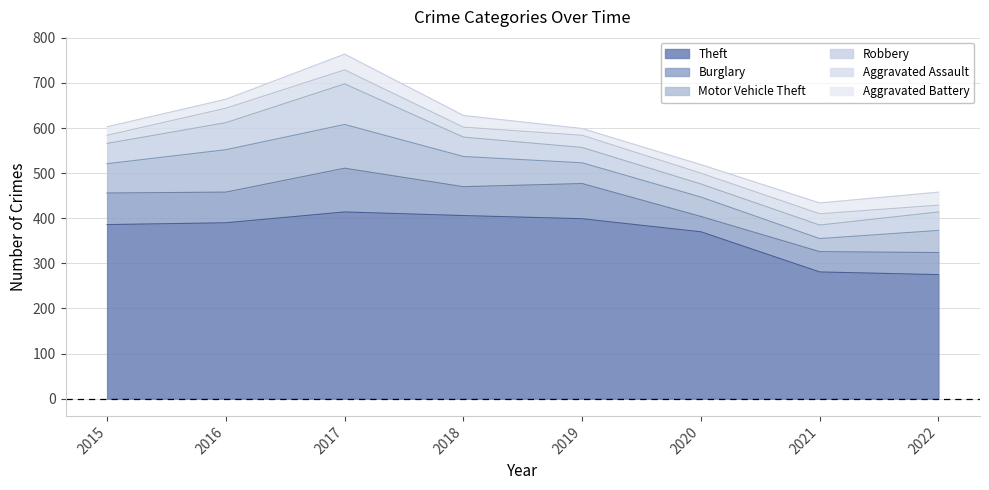

What are all the series names shown in the legend?

Theft, Burglary, Motor Vehicle Theft, Robbery, Aggravated Assault, Aggravated Battery